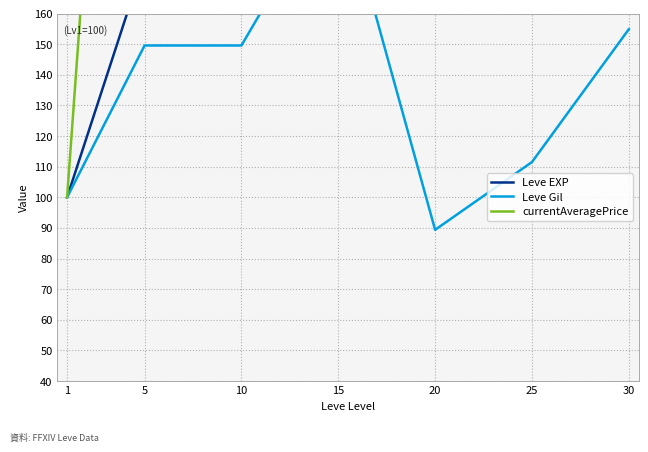

True or false: Leve Gil and Leve EXP intersect in this chart.

False